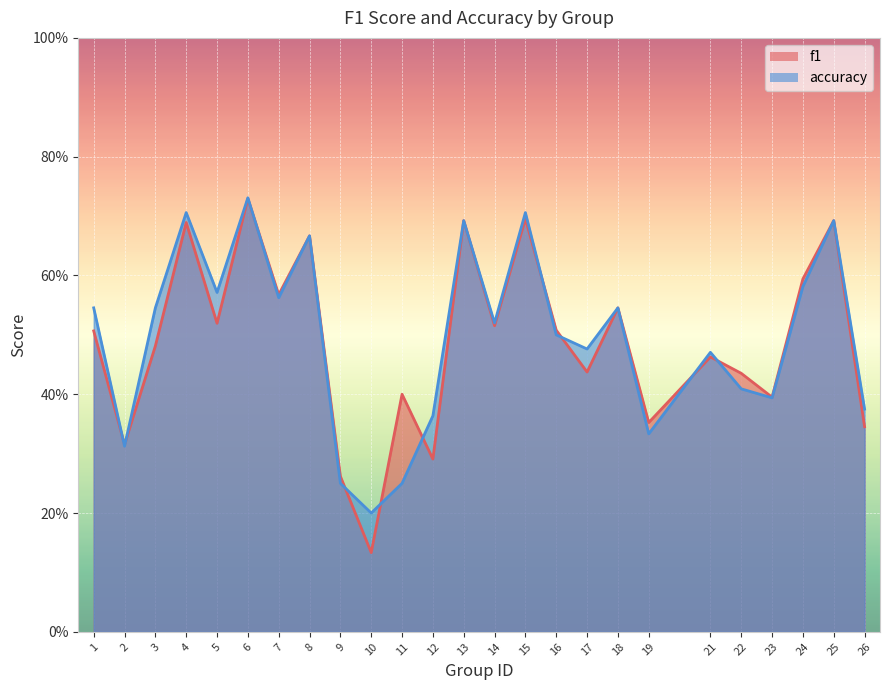

After their last crossing, which series has the higher values: accuracy or f1?

f1